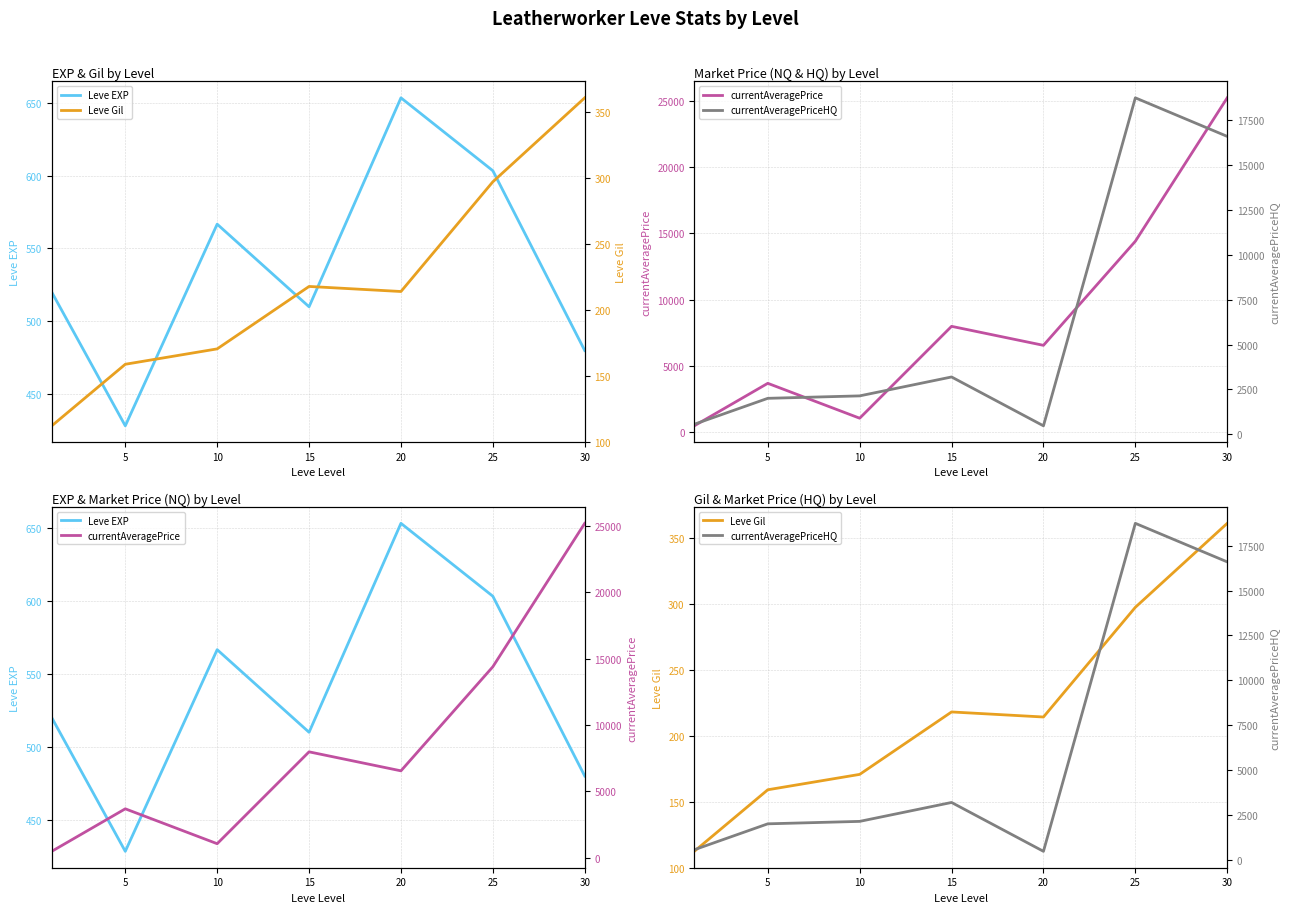

The currentAveragePriceHQ series shows 1074.6 at 5. True or false?

False